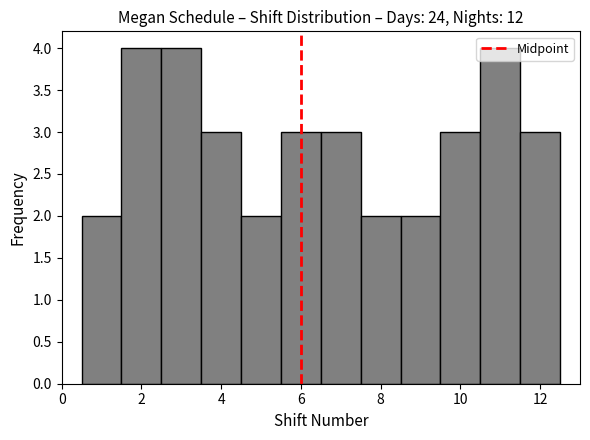

Reading left to right, transcribe this chart: for each bar, give the range it covers on the x-axis and its height. Neither the bar edges nor the heights are printed on the chart, so give them approximately, as read against the axes.

0.5 to 1.5: 2
1.5 to 2.5: 4
2.5 to 3.5: 4
3.5 to 4.5: 3
4.5 to 5.5: 2
5.5 to 6.5: 3
6.5 to 7.5: 3
7.5 to 8.5: 2
8.5 to 9.5: 2
9.5 to 10.5: 3
10.5 to 11.5: 4
11.5 to 12.5: 3